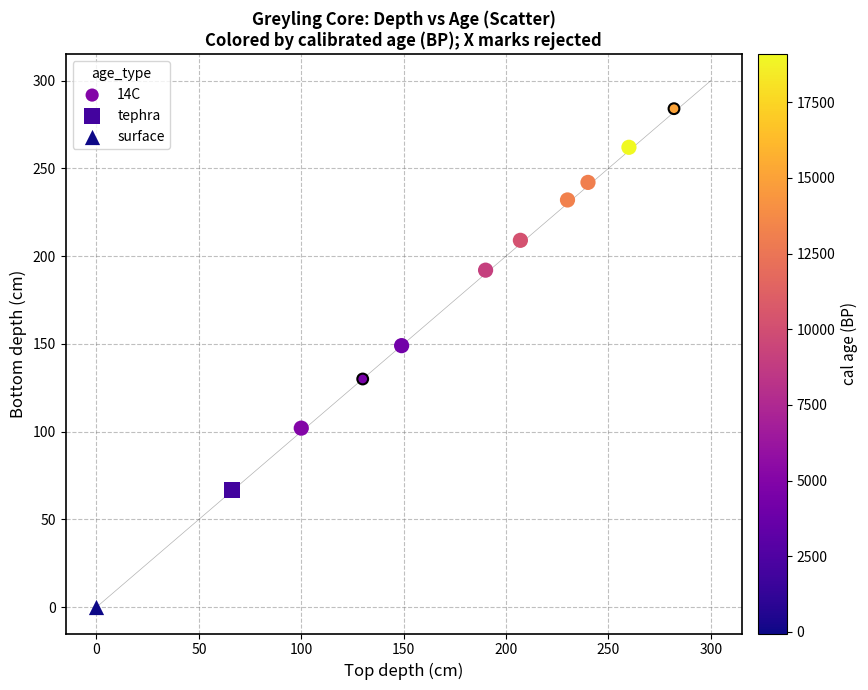

What are all the series names shown in the legend?

14C, tephra, surface